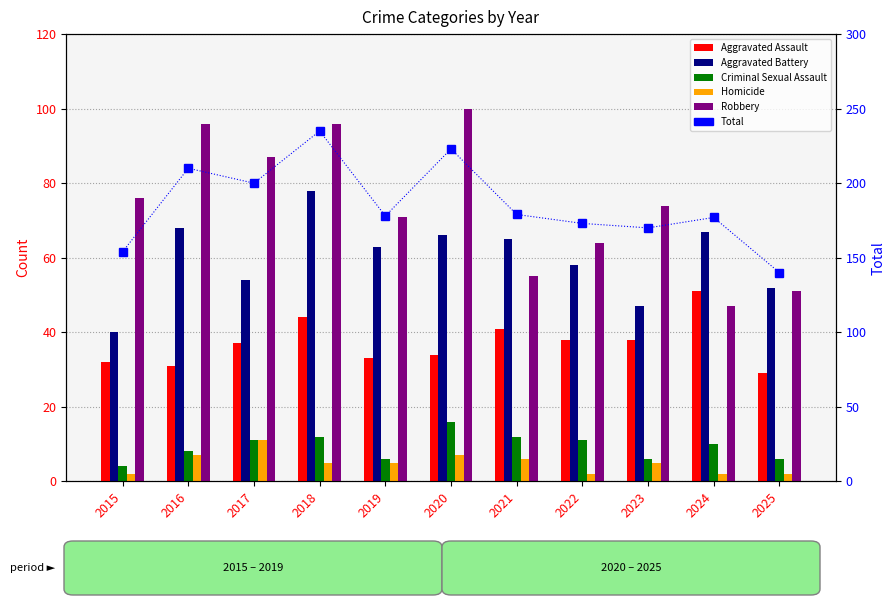

How many groups of bars are there?

11